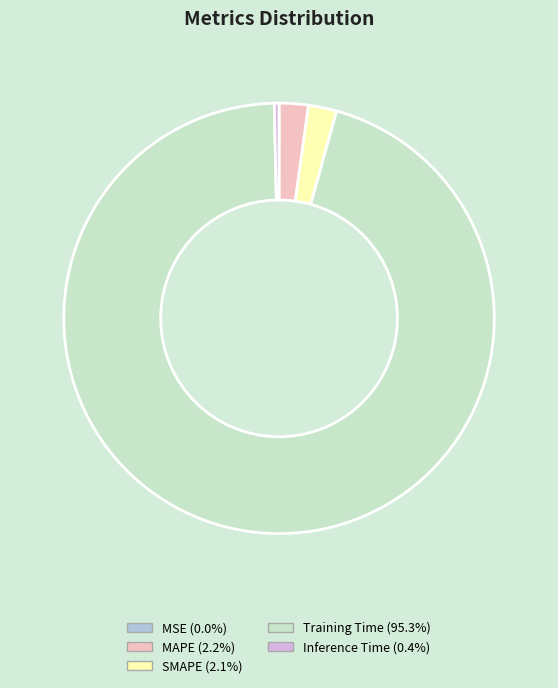

Does any single category account for the majority?

Yes